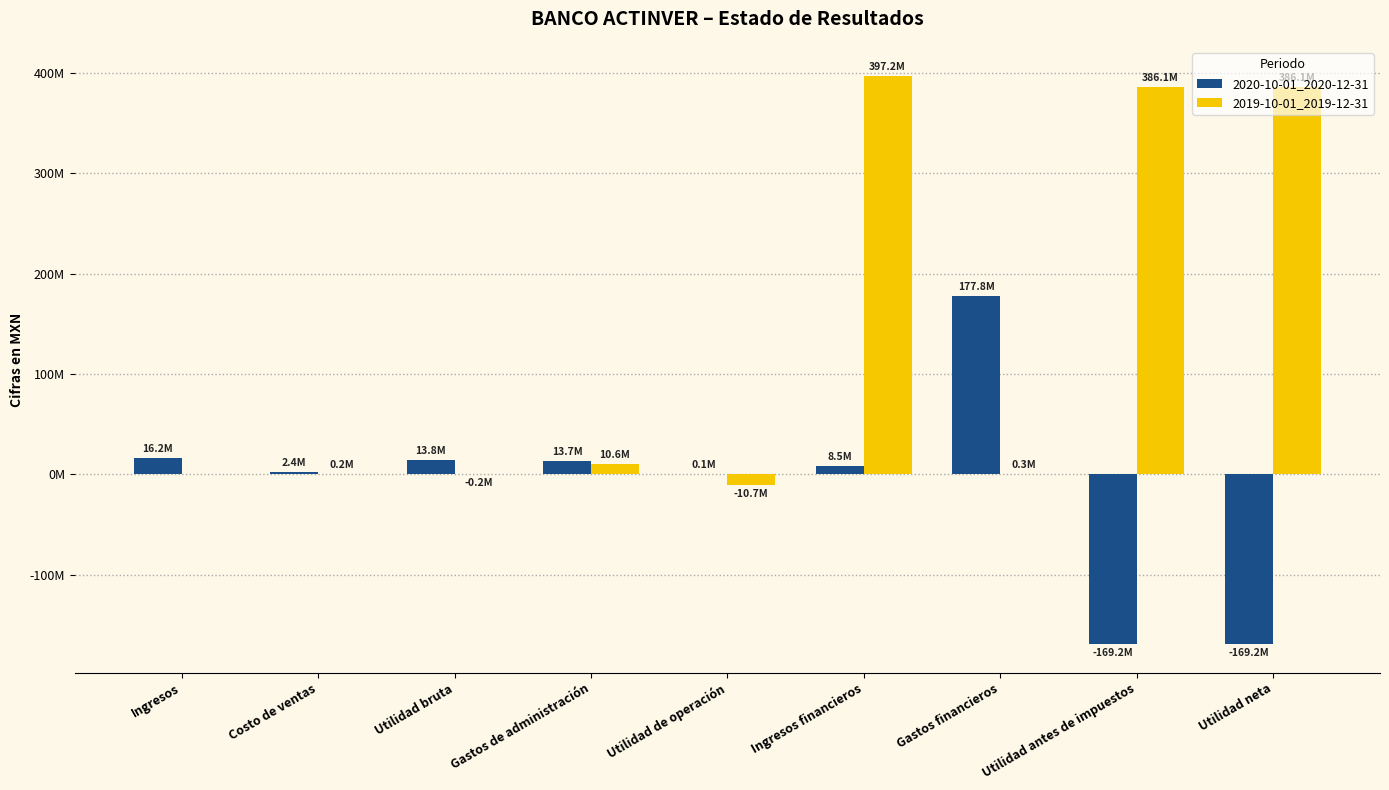

Reading right to left, extract all data points from this chart.

2020-10-01_2020-12-31: -169203000	-169203000	177824000	8518000	103000	13731000	13834000	2390000	16224000
2019-10-01_2019-12-31: 386143000	386143000	334000	397221000	-10744000	10592000	-152000	152000	0